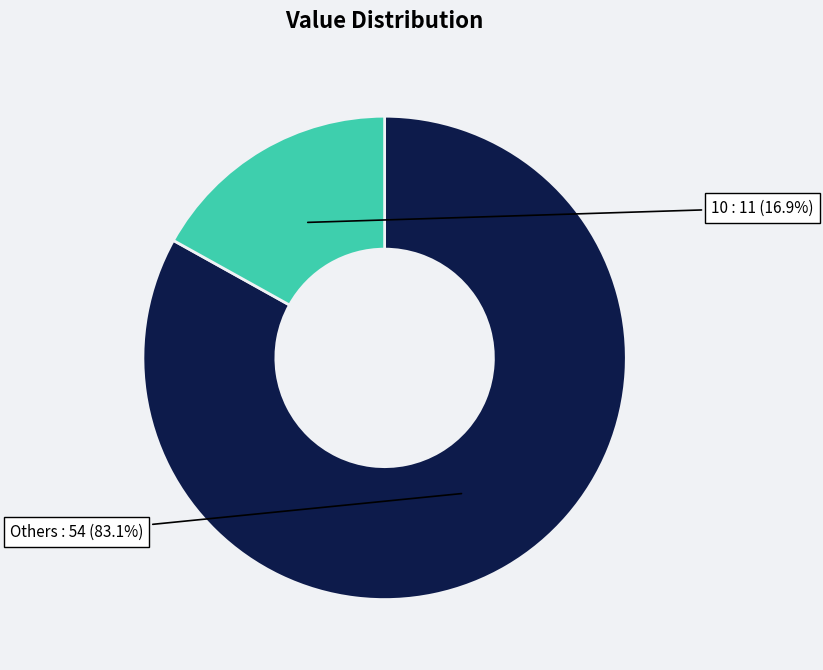

What is the smallest slice in the pie chart?

10